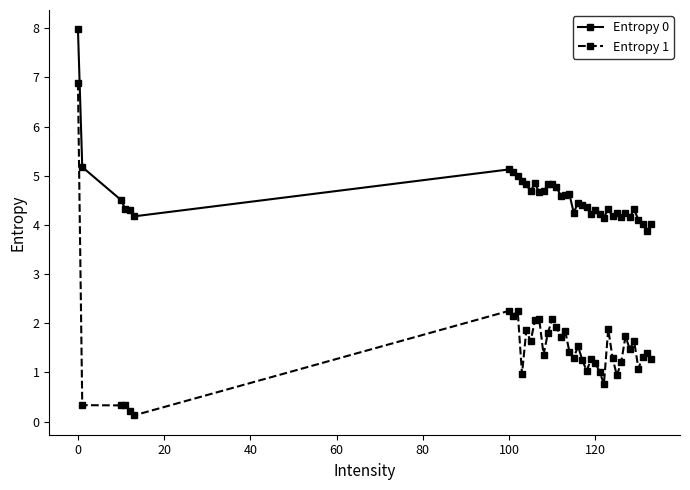

How many data points does each series have?

40